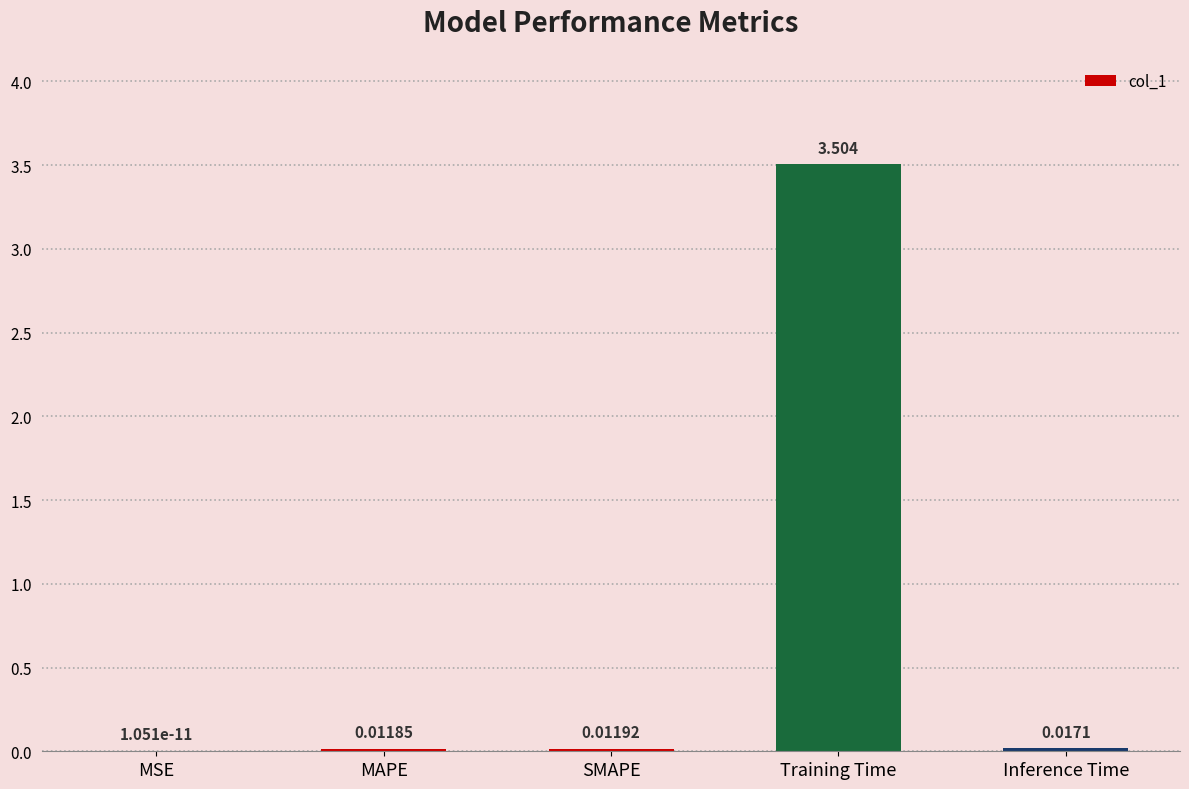

What is the sum of all values?

3.5